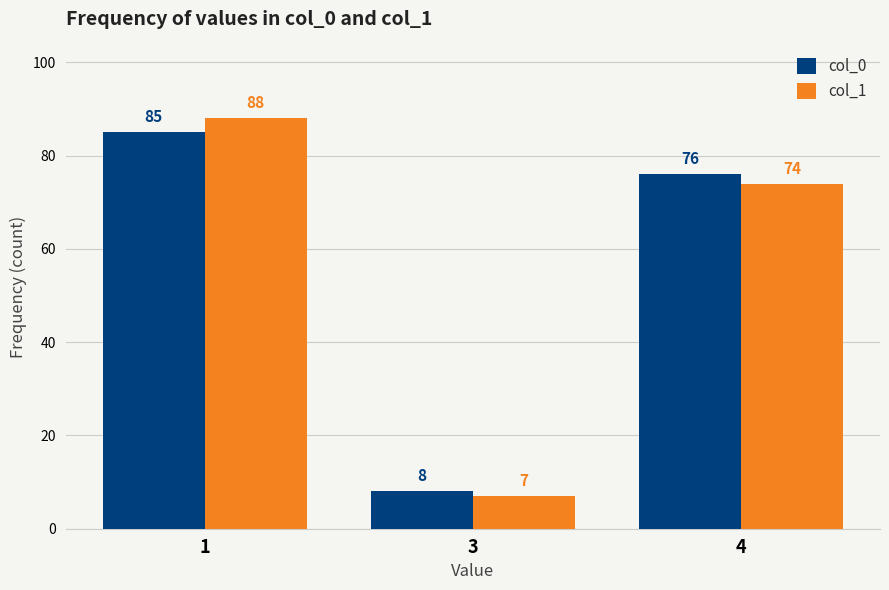

What is the sum of all col_0 values?

169